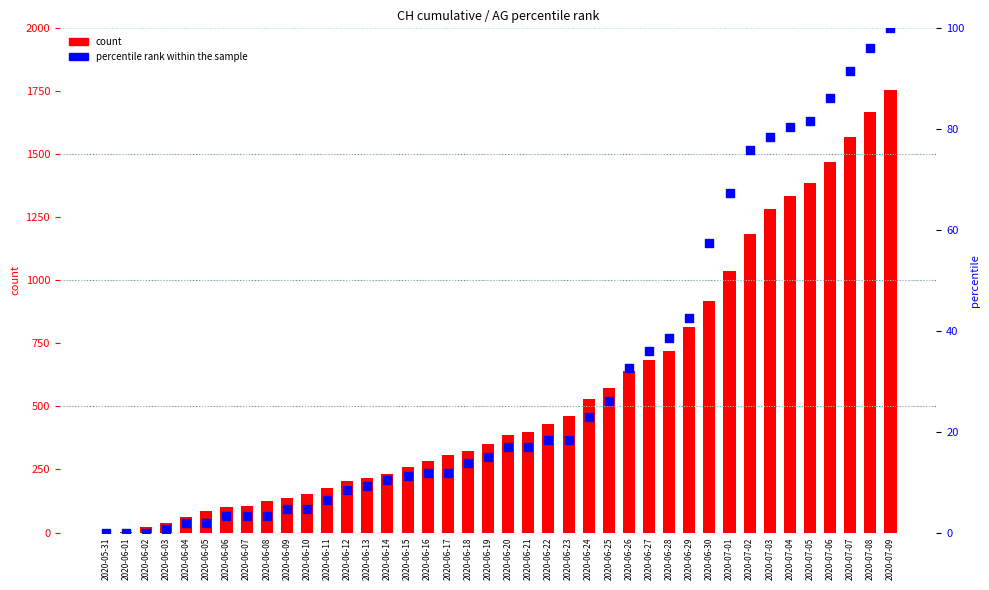

Which series has the largest Y range (max minus min)?

count